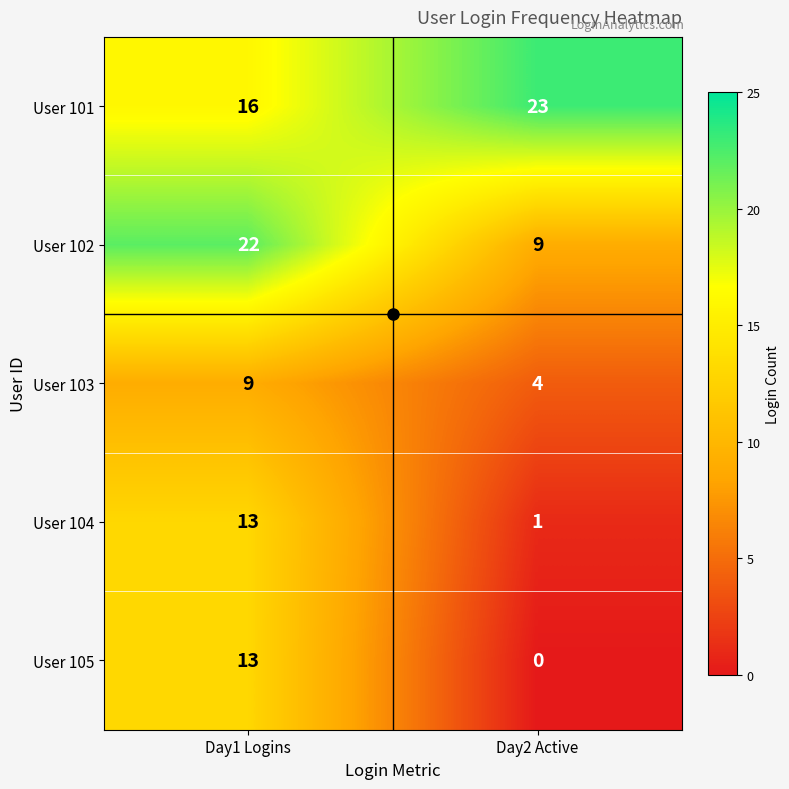

What is the difference between the highest and lowest values at Day2 Active?

23